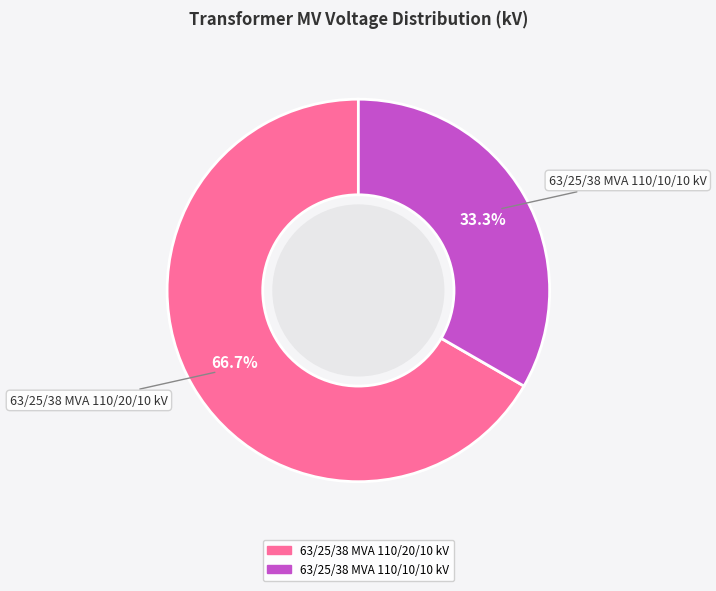

The 63/25/38 MVA 110/20/10 kV slice represents 80% of the pie. True or false?

False